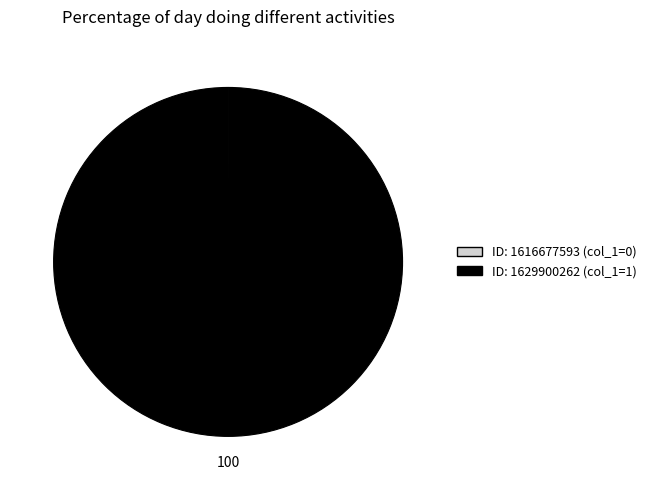

True or false: ID: 1629900262 (col_1=1) accounts for 88% of the total.

False